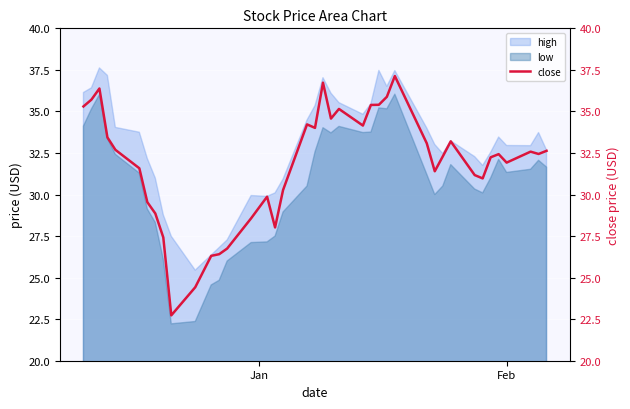

How many data points are above 32?

23